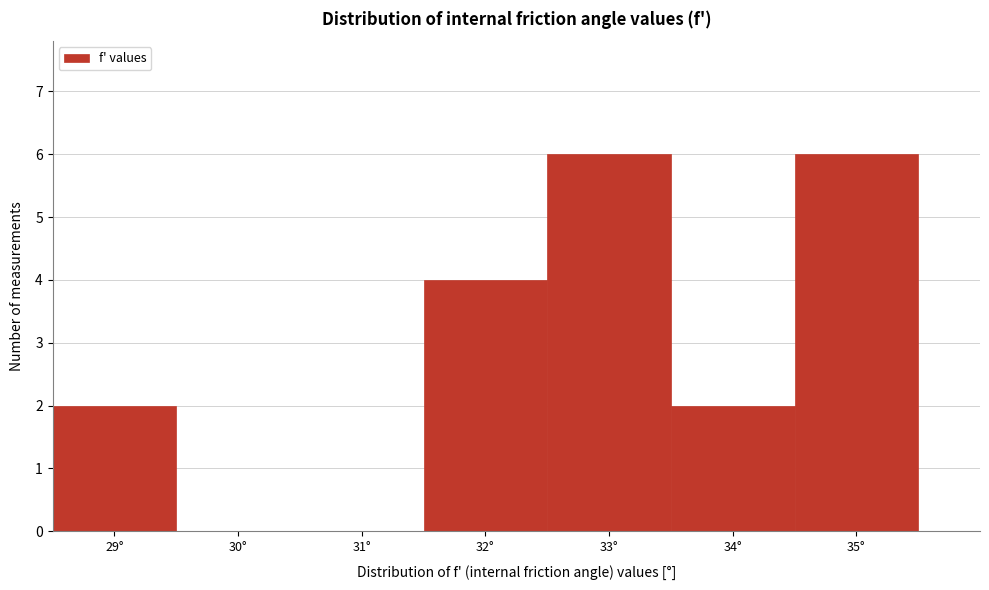

Reading left to right, list every bar in this chart as the range it spans on the x-axis followed by its height. The values are not printed on the chart, so give them approximately, as read against the axis.

28.5 to 29.5: 2
29.5 to 30.5: 0
30.5 to 31.5: 0
31.5 to 32.5: 4
32.5 to 33.5: 6
33.5 to 34.5: 2
34.5 to 35.5: 6